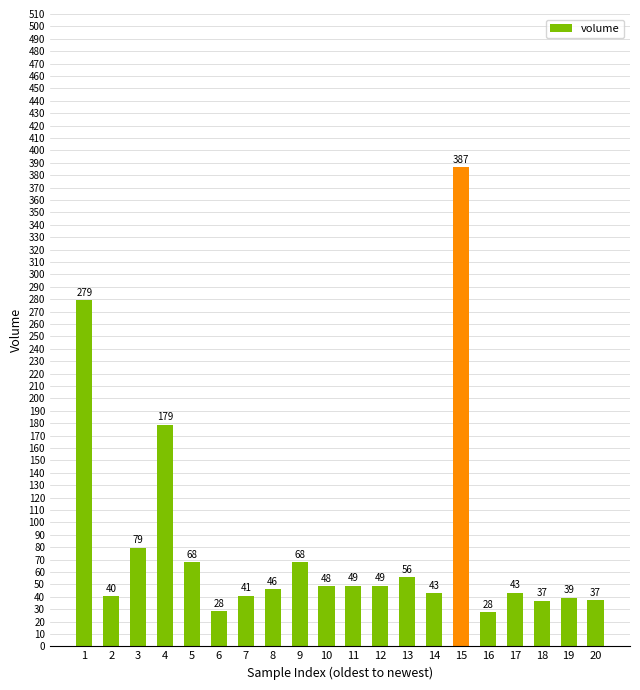

Is it true that the value at 14 is 42.7?

True